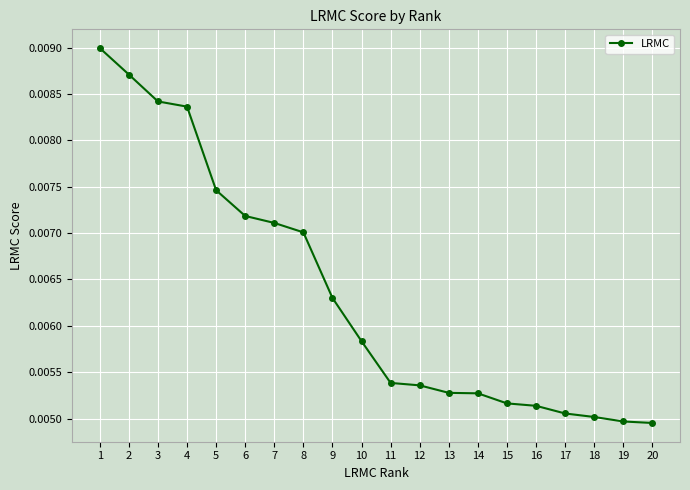

Which category has the highest value across all series?

1